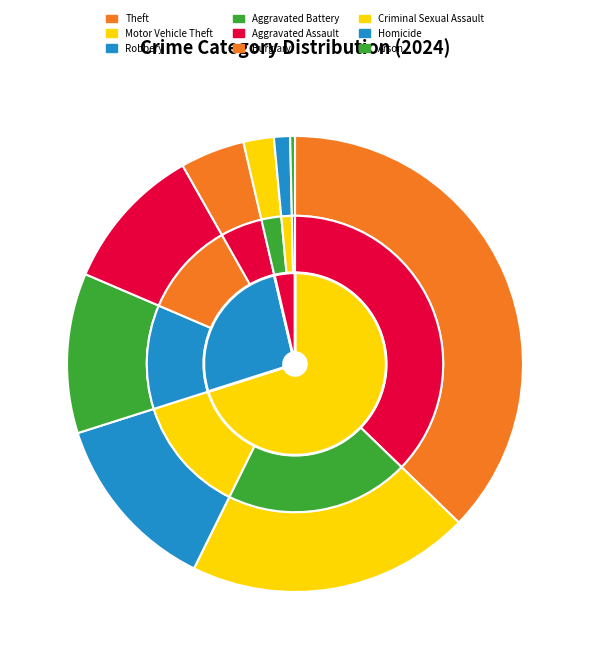

Between Criminal Sexual Assault and Motor Vehicle Theft, which is larger?

Motor Vehicle Theft